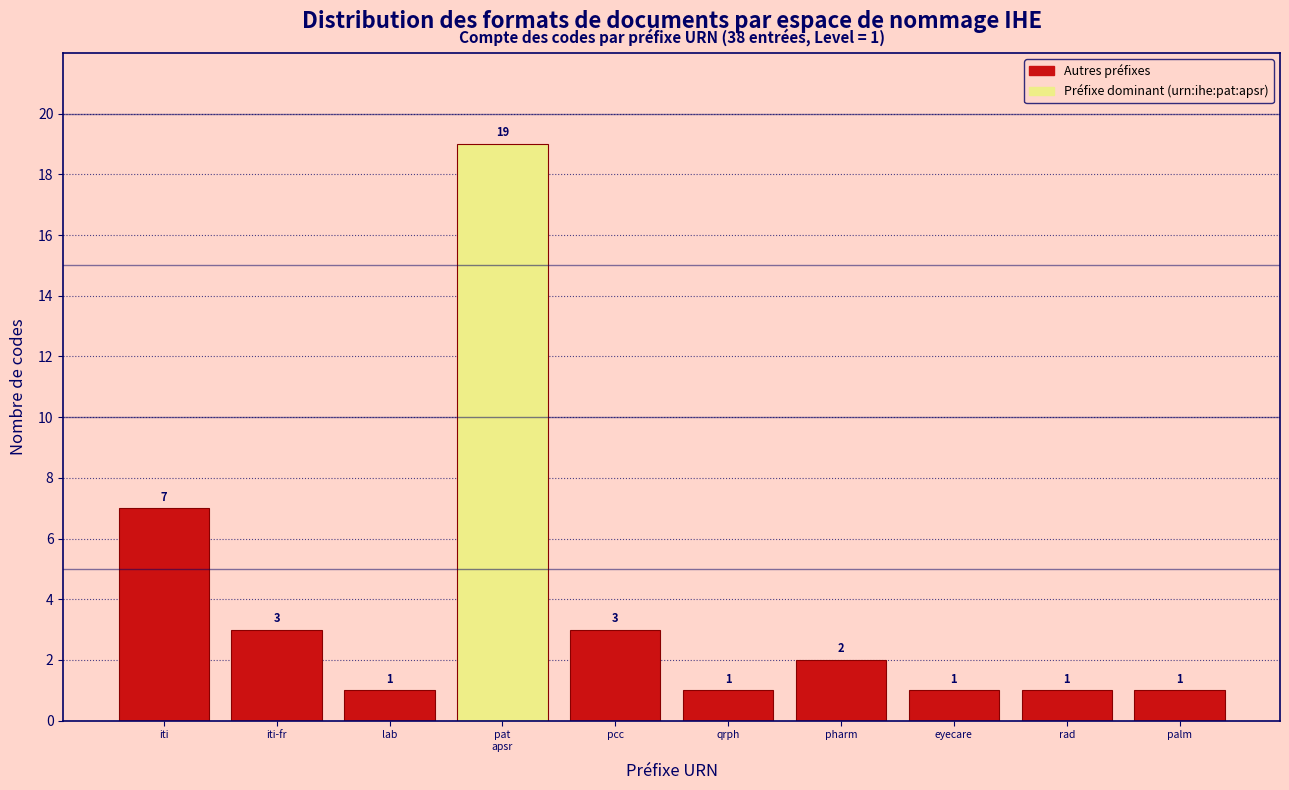

Reading right to left, extract all data points from this chart.

1	1	1	2	1	3	19	1	3	7